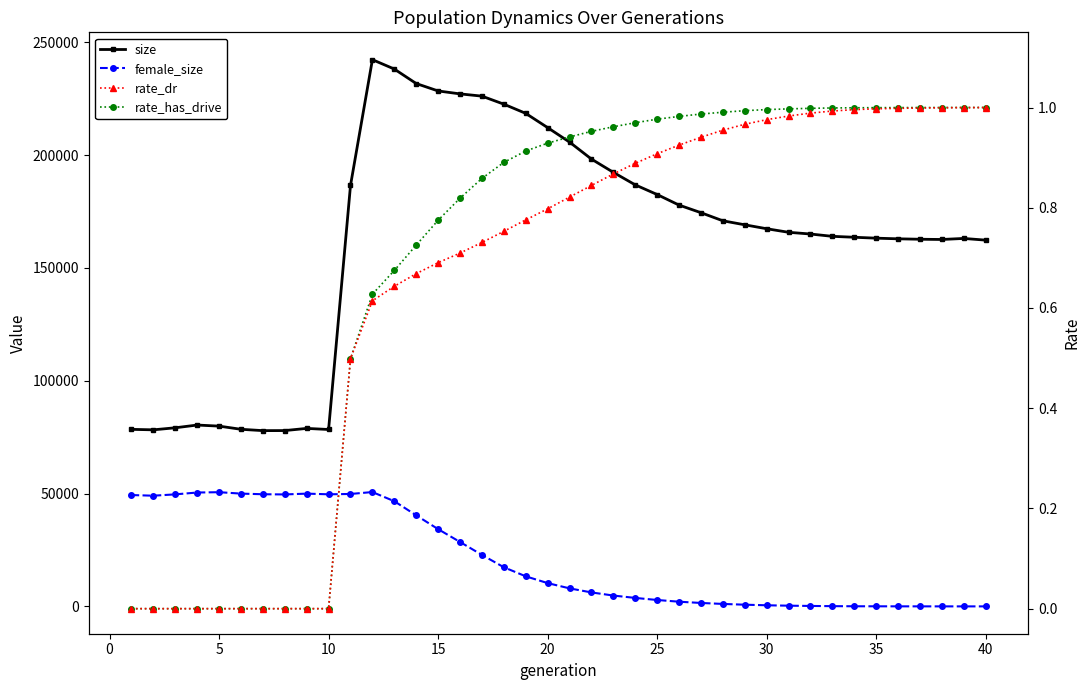

At which label does female_size reach its minimum?

40